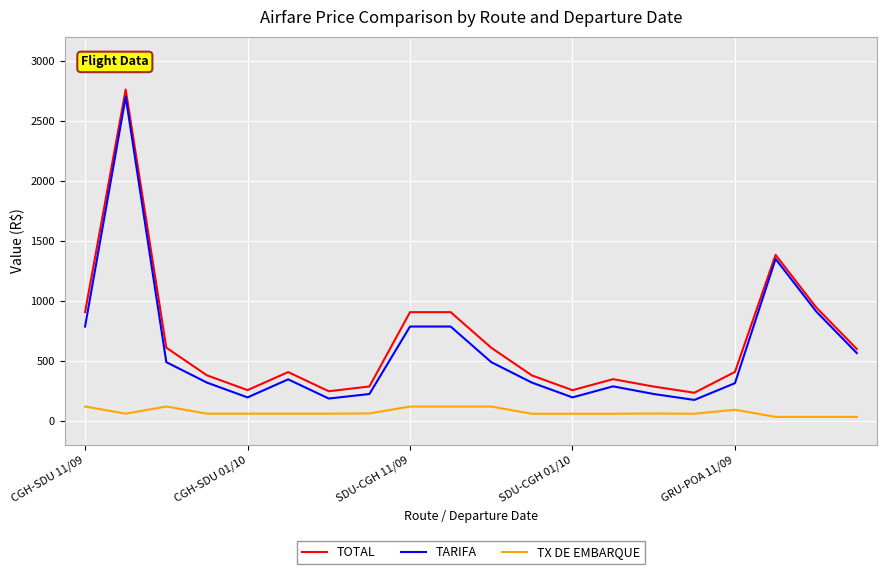

What is the lowest value of the TOTAL series?

235.0